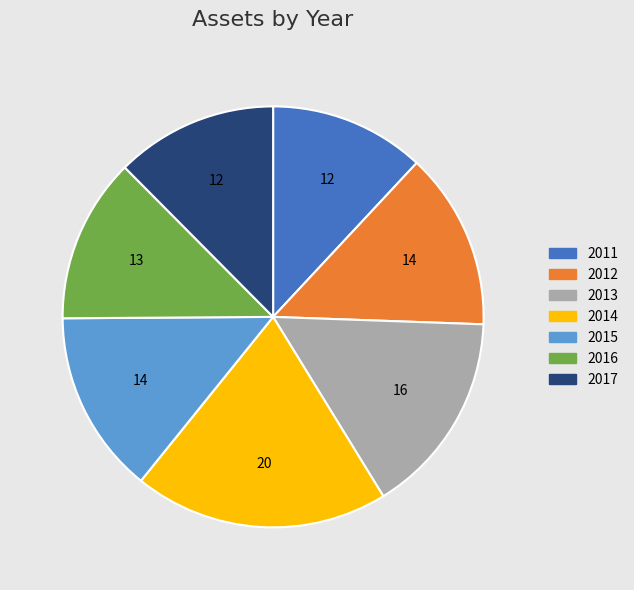

Combined, do 2017 and 2012 account for over 50%?

No